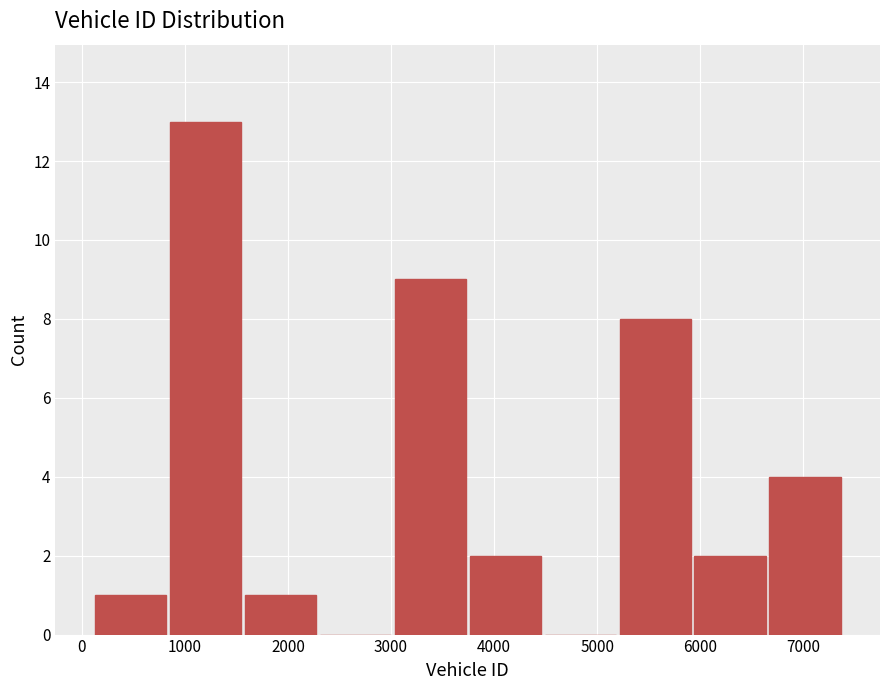

Which range on the x-axis has the tallest bar?

800 to 1600